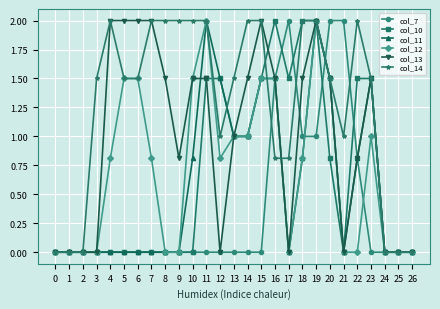

What is the approximate value of col_12 at 15?

1.5